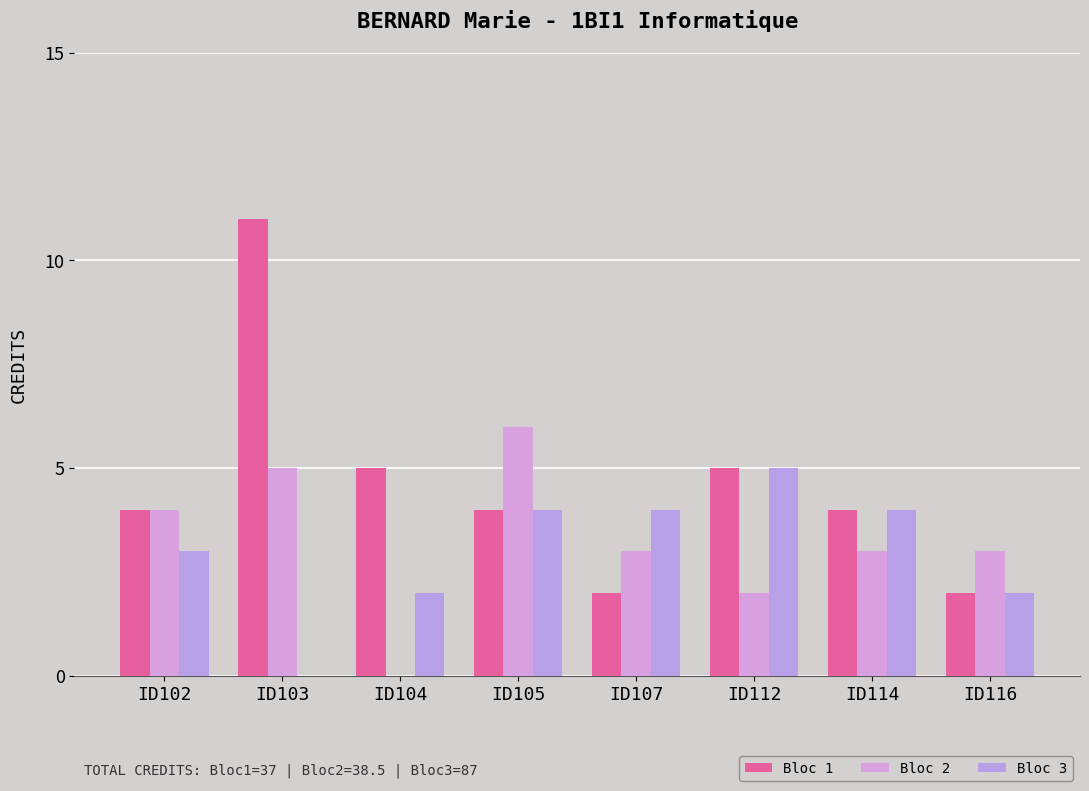

What is the maximum value shown in the chart?

11